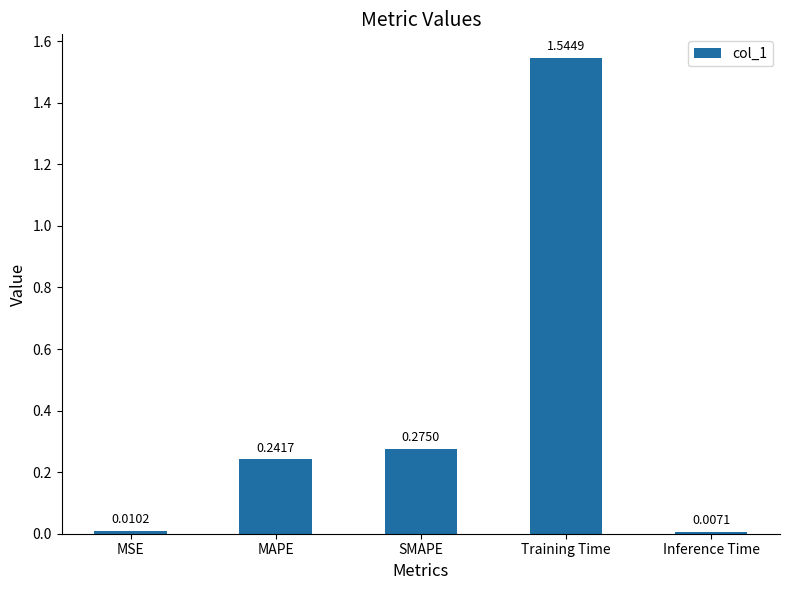

What is the label of the 5th bar from the right?

MSE